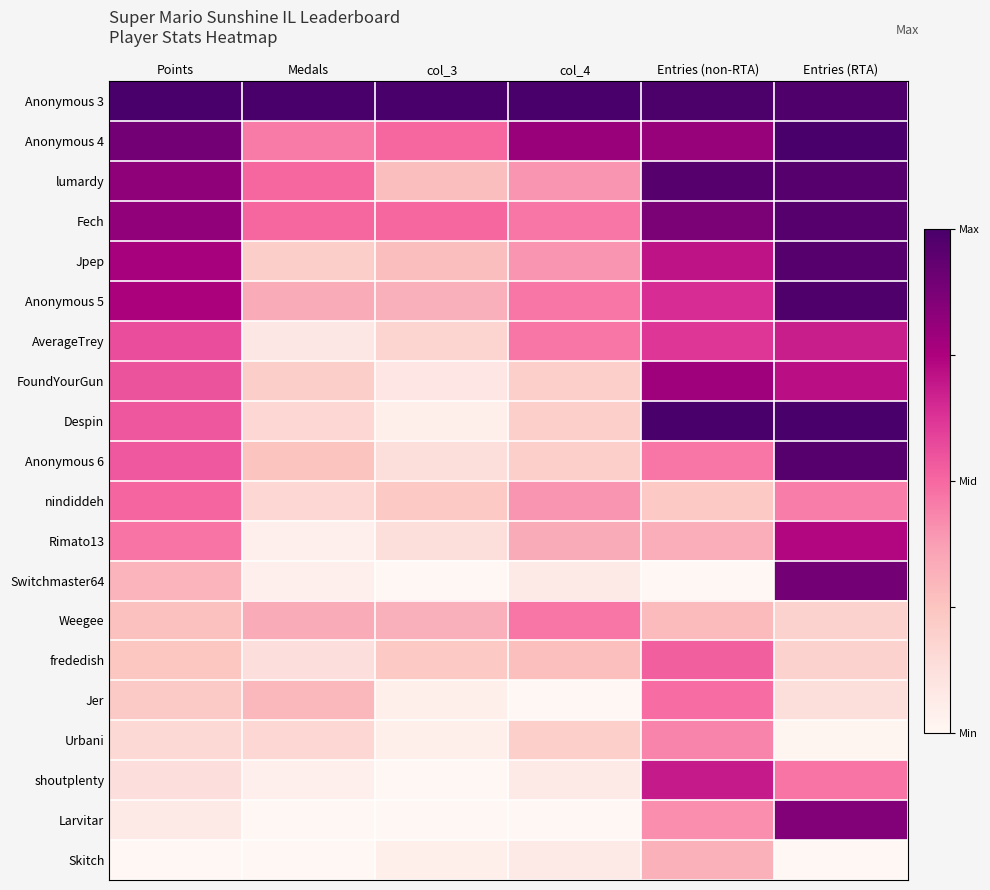

List the series in order of their peak value, highest first.

Anonymous 3, Anonymous 4, Despin, Anonymous 5, lumardy, Fech, Jpep, Anonymous 6, Switchmaster64, Larvitar, FoundYourGun, Rimato13, shoutplenty, AverageTrey, frededish, nindiddeh, Jer, Weegee, Urbani, Skitch